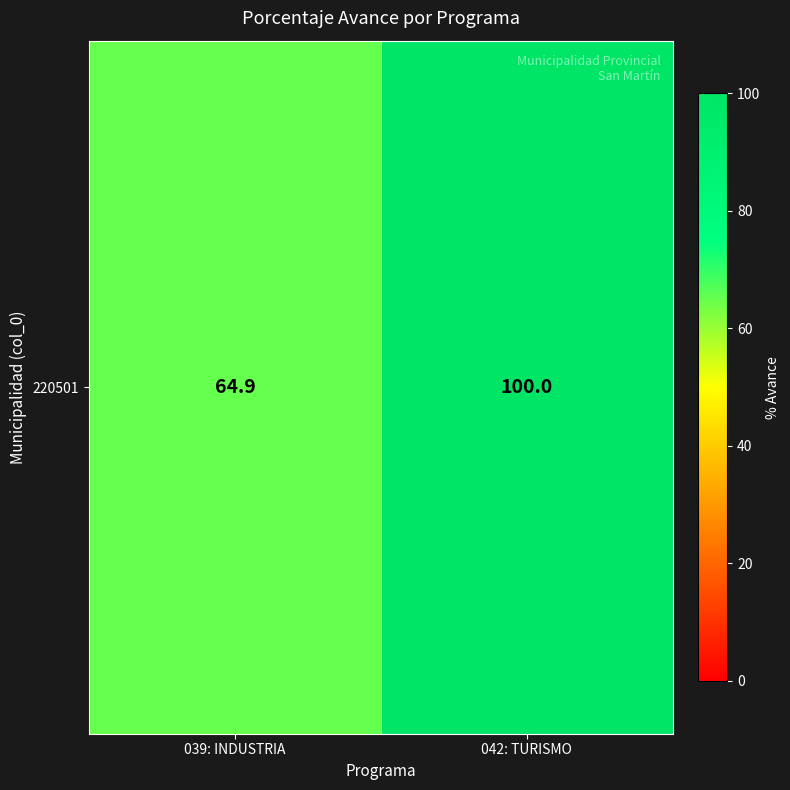

What is the sum of all values?

164.9